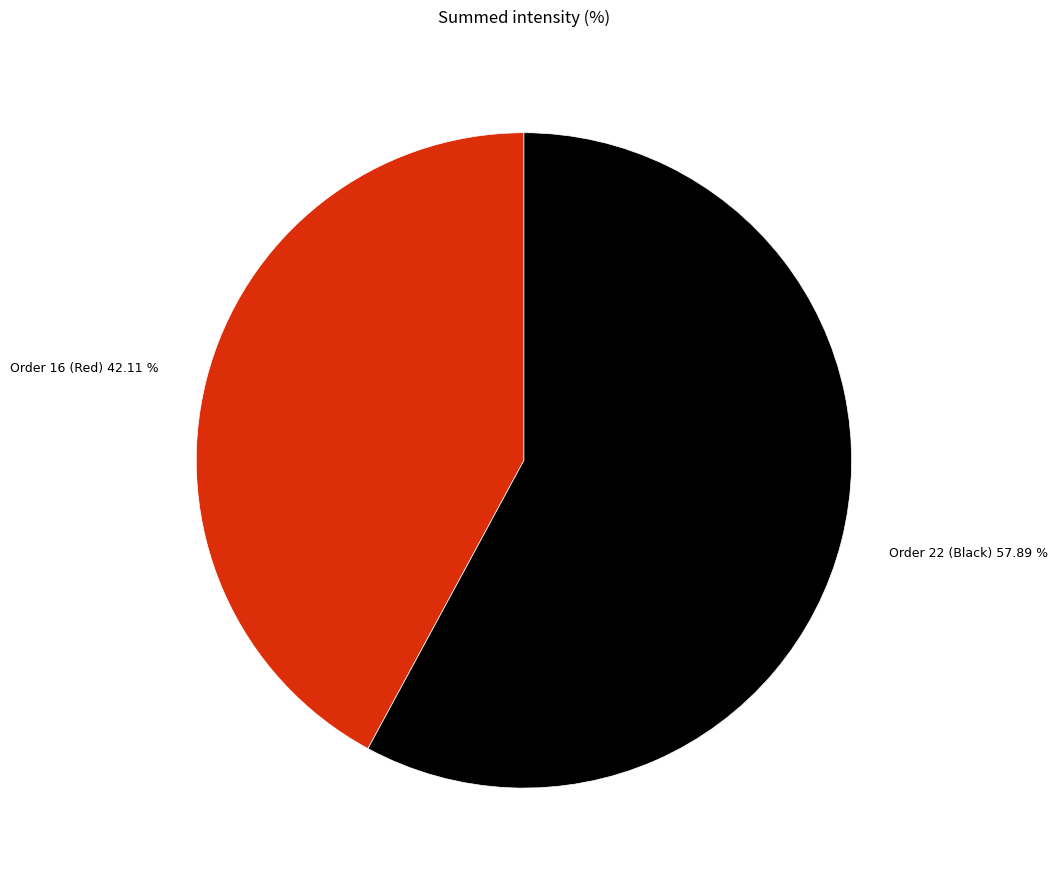

Which slice is the smallest?

Order 16 (Red)